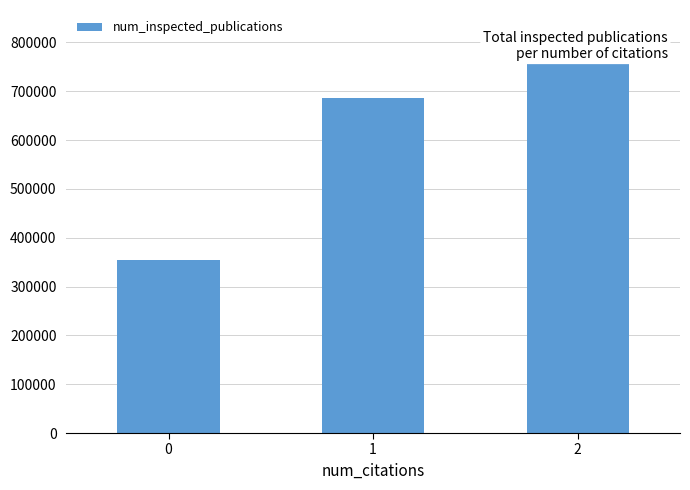

What is the greatest value displayed?

825076